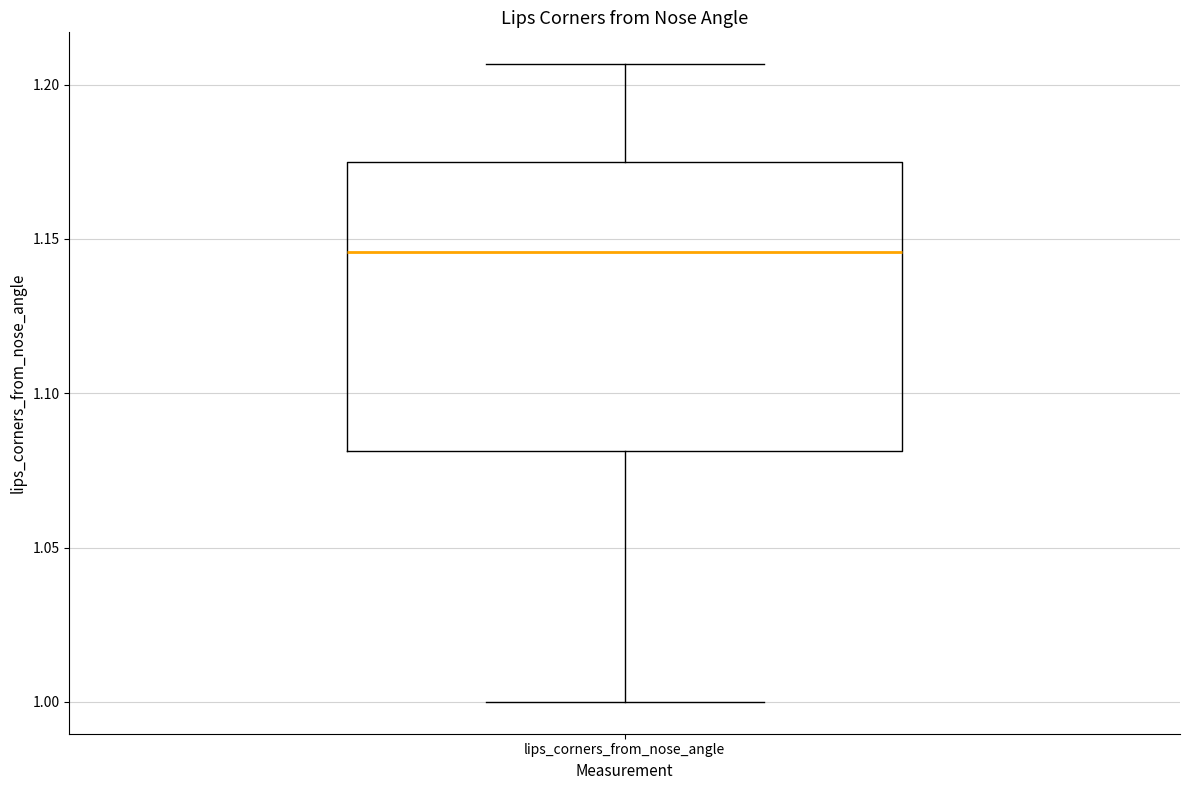

Where does the median line of the box for lips_corners_from_nose_angle sit on the y-axis? The values are not printed on the chart, so give them approximately, as read against the axis.

1.145